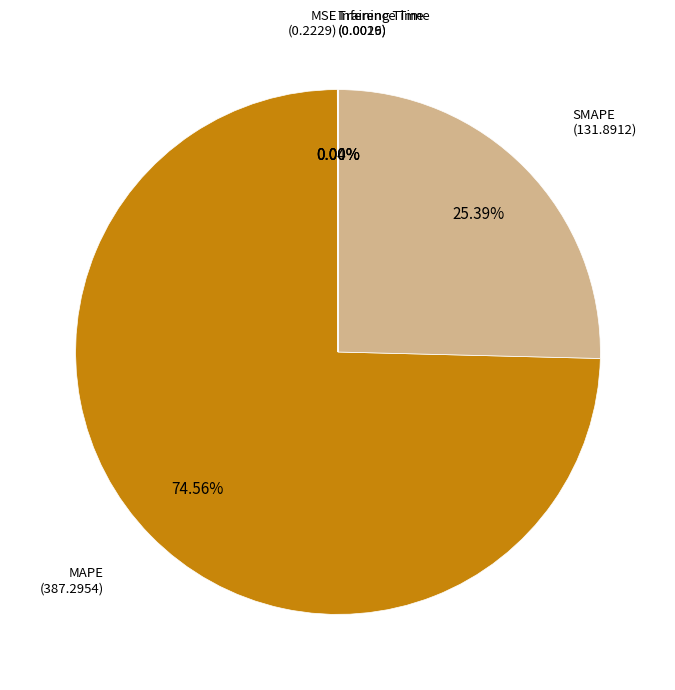

Rank the categories by value from lowest to highest.

Inference Time, Training Time, MSE, SMAPE, MAPE